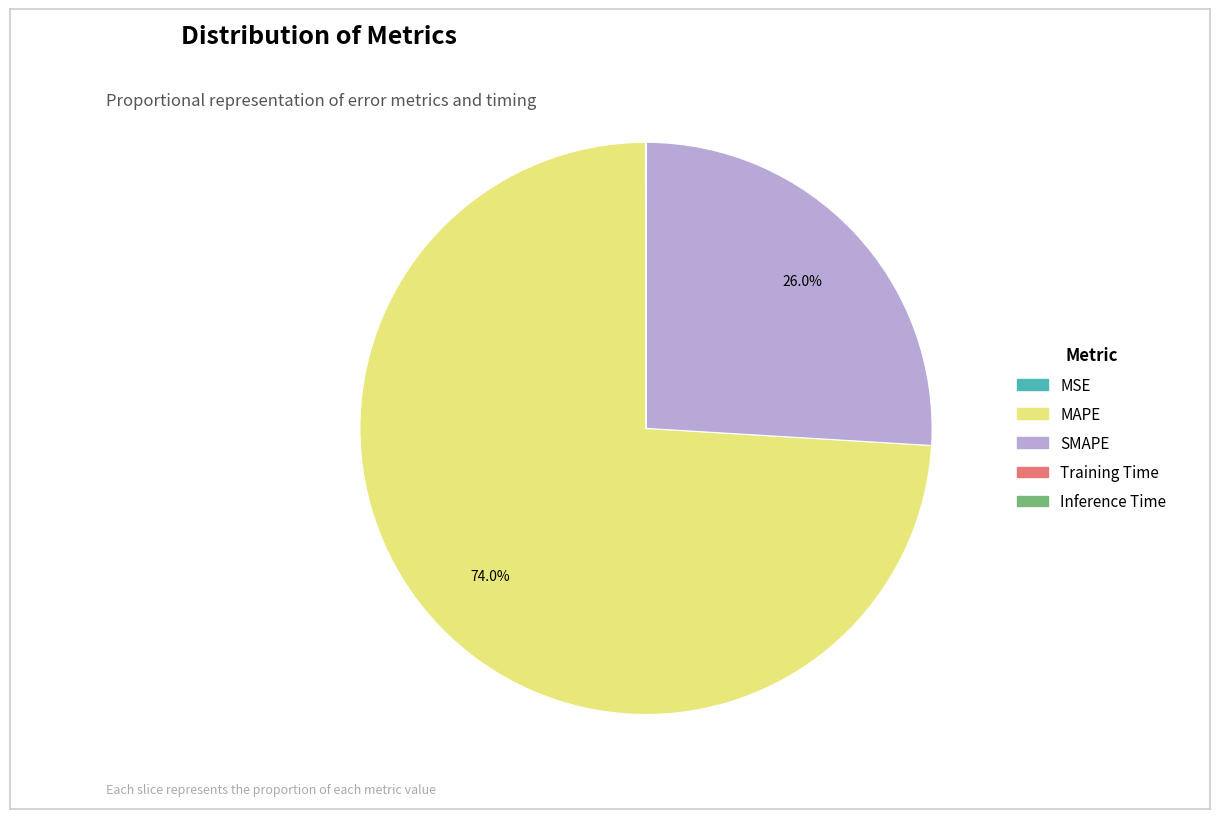

What is the largest slice in the pie chart?

MAPE